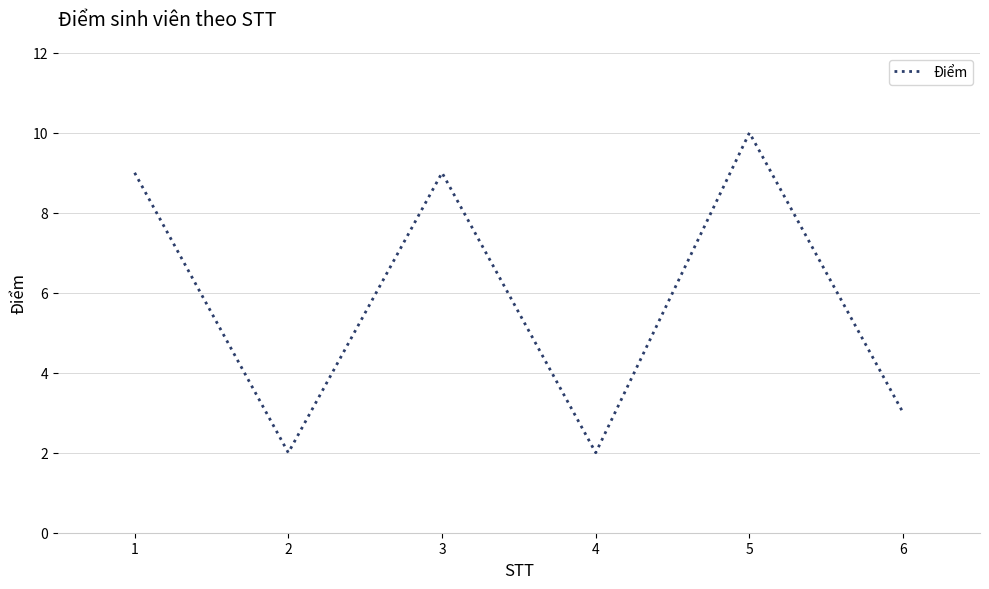

Reading right to left, list all the values displayed in this chart.

3	10	2	9	2	9